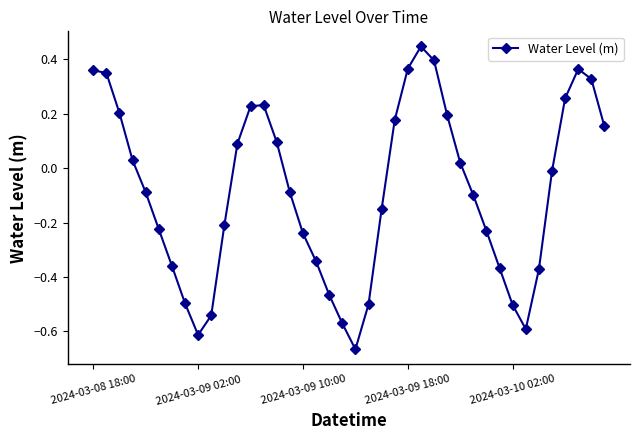

What is the sum of all values?

-3.5